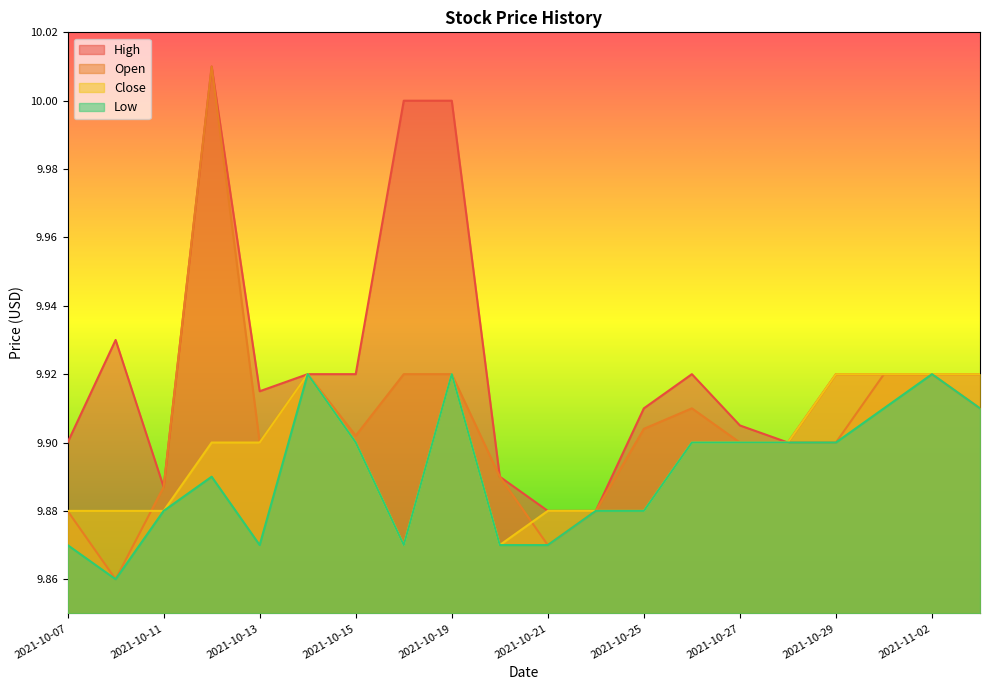

The value of Low at 2021-10-08 is 9.9. True or false?

True